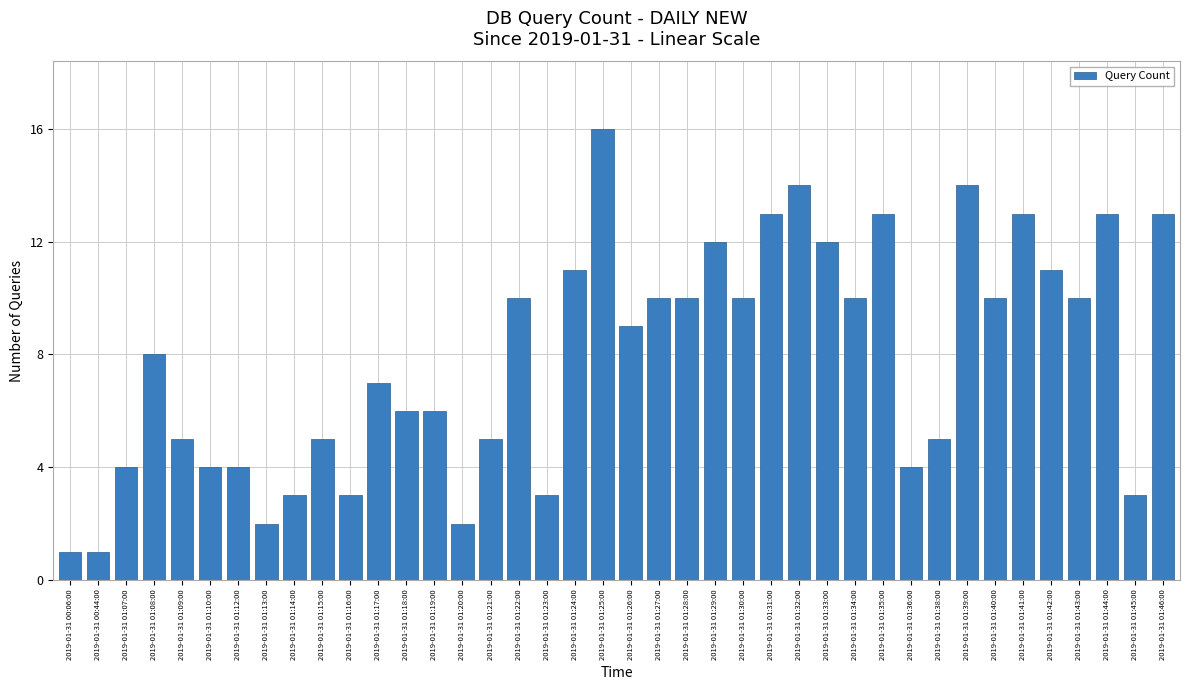

What is the label of the 28th bar from the right?

2019-01-31 01:18:00